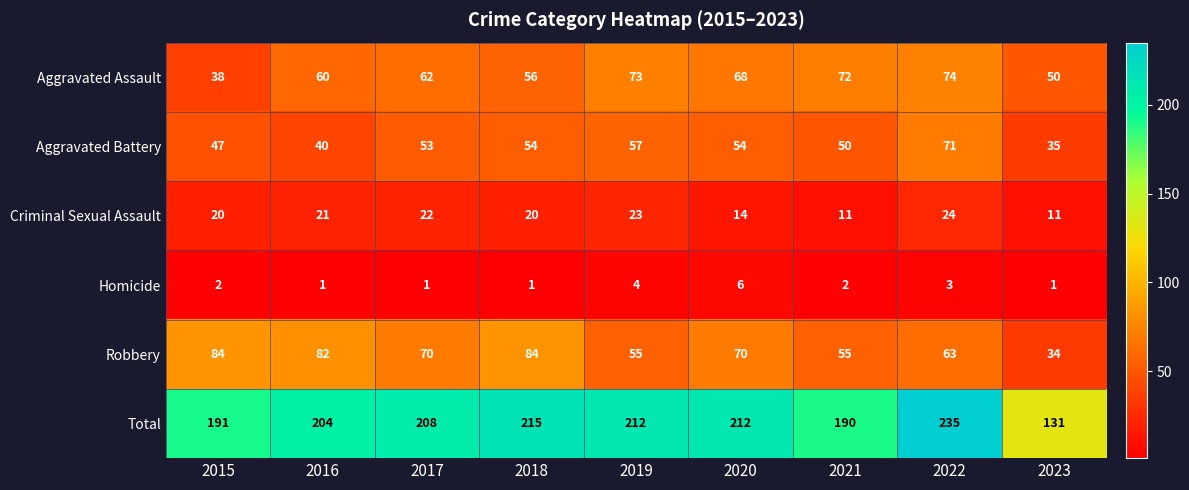

At how many categories does at least one series exceed 114?

9